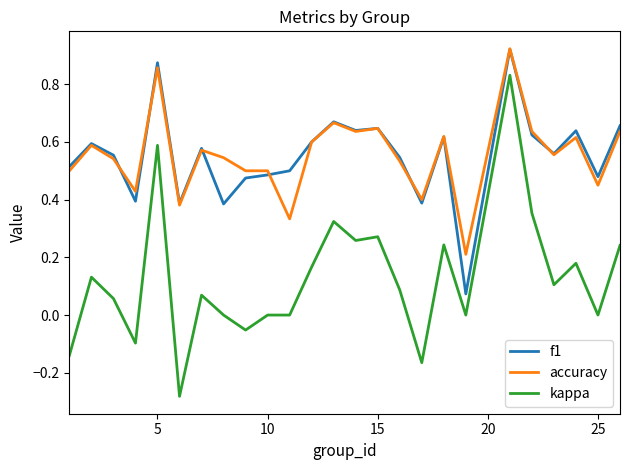

What are all the series names shown in the legend?

f1, accuracy, kappa